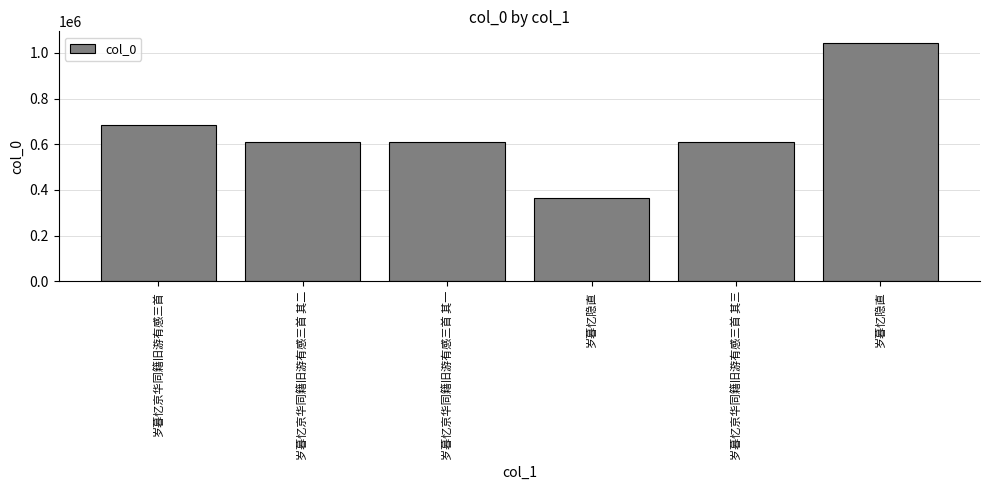

How many series are shown in this chart?

1